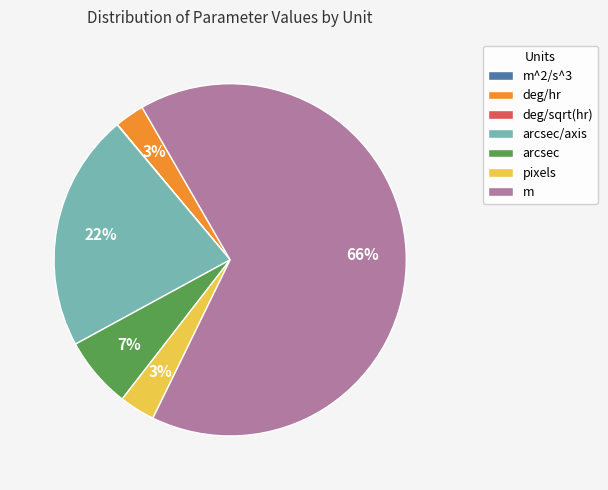

Combined, do deg/hr and pixels account for over 50%?

No